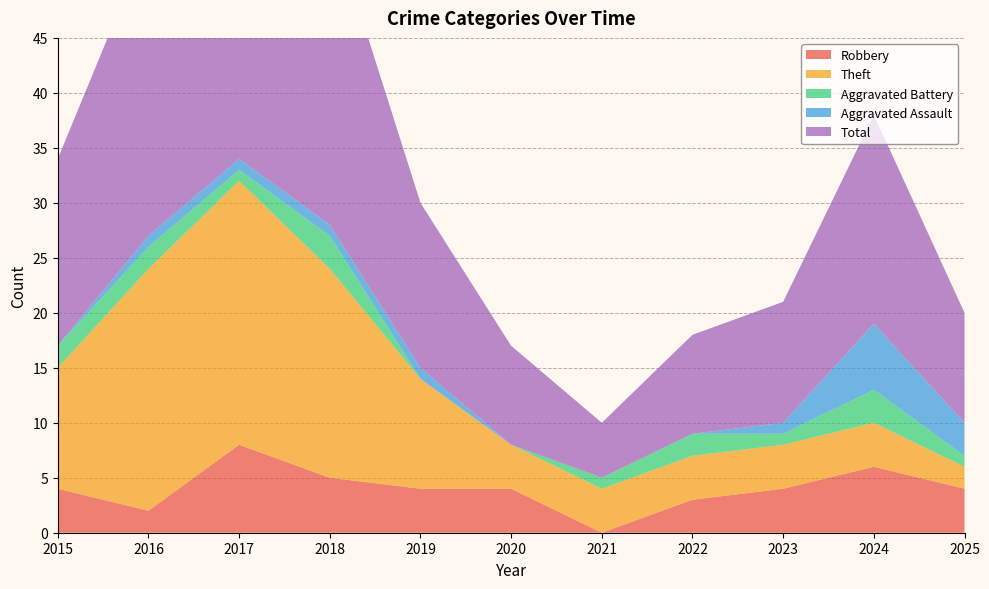

Reading left to right, what are all the values shown in this chart?

Robbery: 2015=4	2016=2	2017=8	2018=5	2019=4	2020=4	2021=0	2022=3	2023=4	2024=6	2025=4
Theft: 2015=11	2016=22	2017=24	2018=19	2019=10	2020=4	2021=4	2022=4	2023=4	2024=4	2025=2
Aggravated Battery: 2015=2	2016=2	2017=1	2018=3	2019=0	2020=0	2021=1	2022=2	2023=1	2024=3	2025=1
Aggravated Assault: 2015=0	2016=1	2017=1	2018=1	2019=1	2020=0	2021=0	2022=0	2023=1	2024=6	2025=3
Total: 2015=17	2016=27	2017=35	2018=28	2019=15	2020=9	2021=5	2022=9	2023=11	2024=19	2025=10